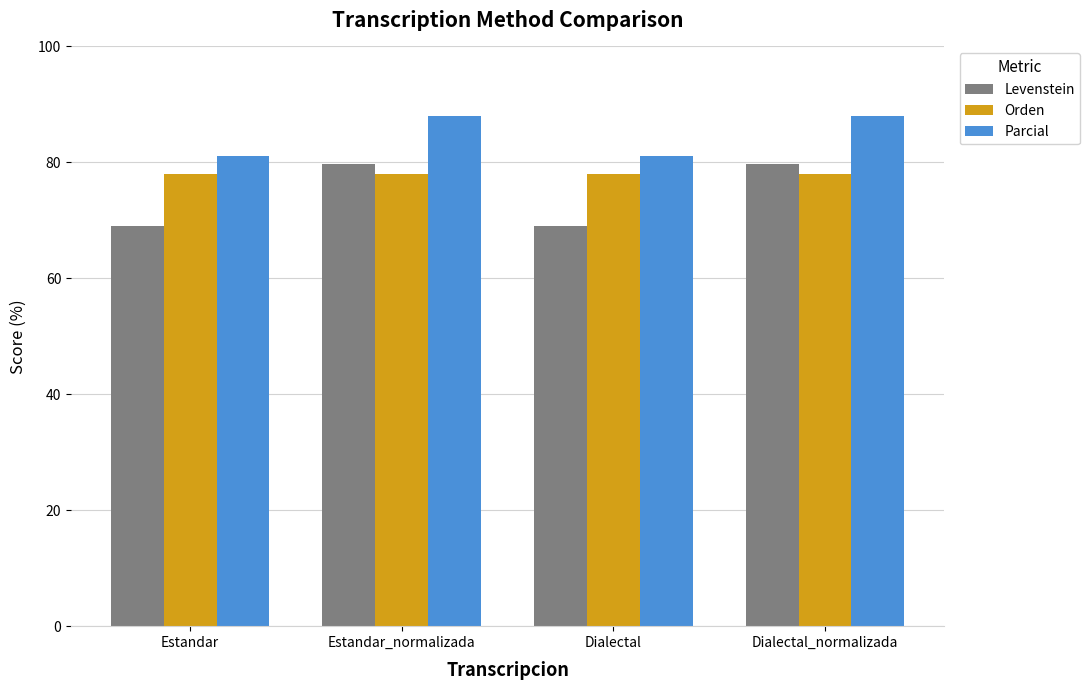

Is the value of Parcial at Estandar greater than the value of Levenstein at Estandar?

Yes